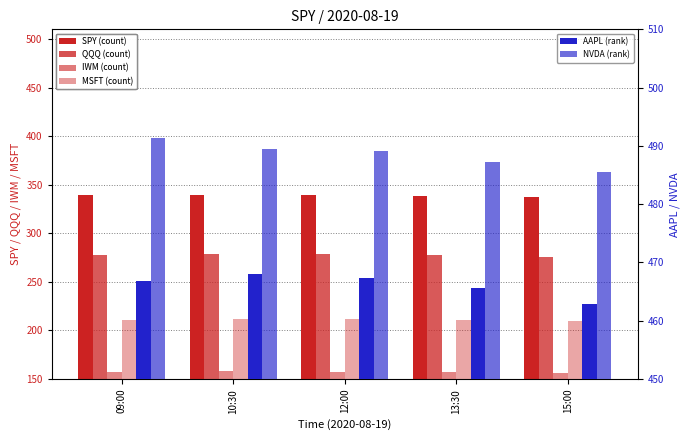

At 10:30, list the series in order from smallest to largest.

IWM, MSFT, QQQ, SPY, AAPL, NVDA